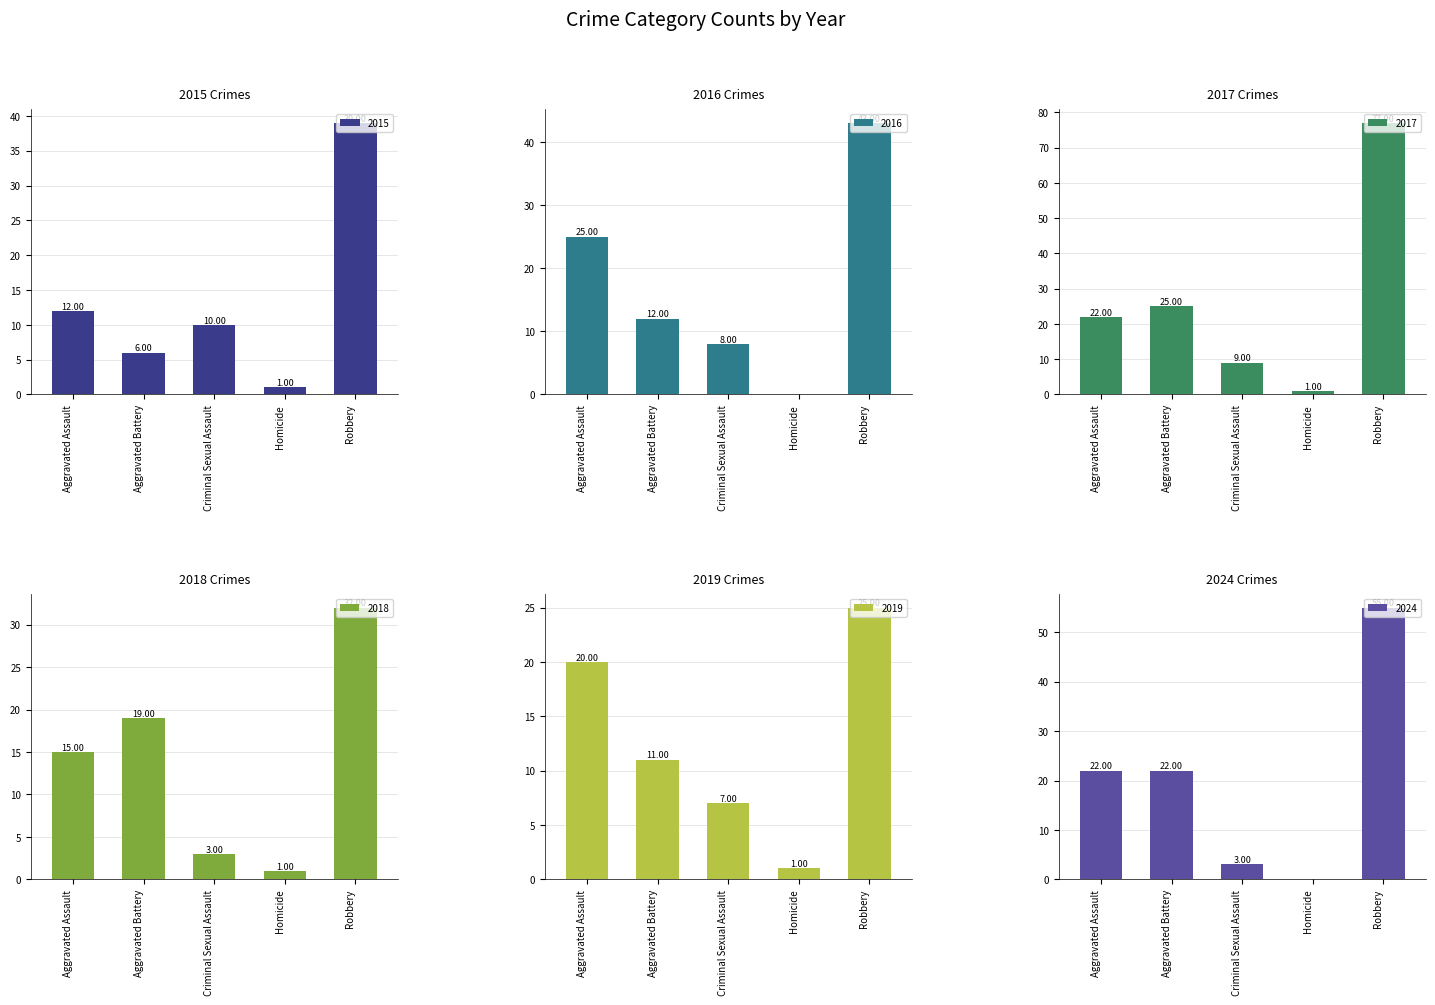

At how many categories does at least one series exceed 62?

1